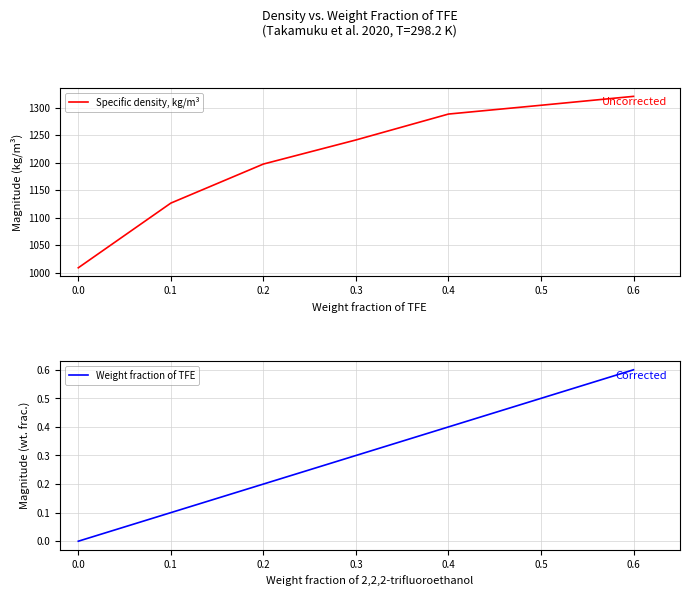

The value of Specific density, kg/m³ at 0.4 is 1794.5. True or false?

False